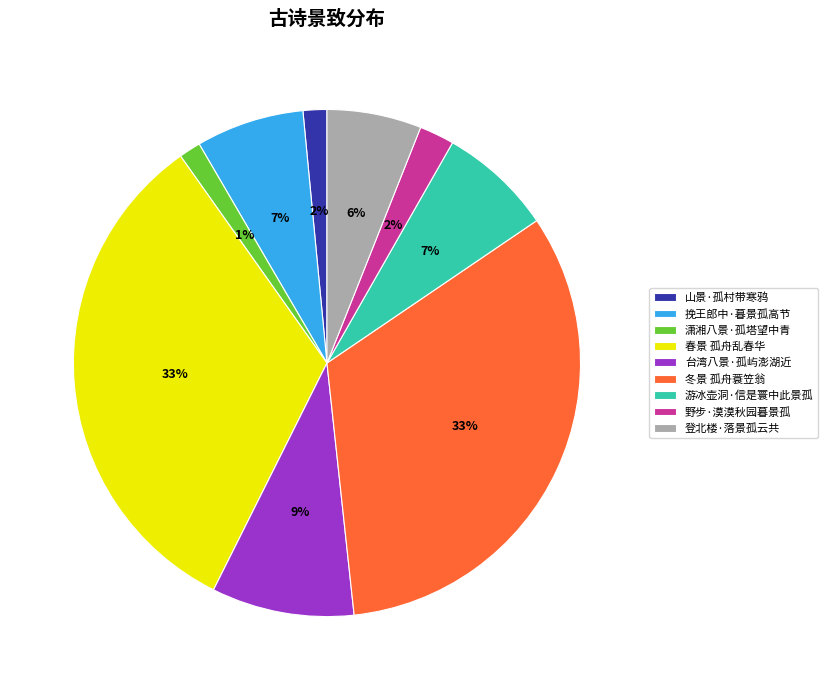

To the nearest percent, what percentage of the pie is 台湾八景·孤屿澎湖近?

9%